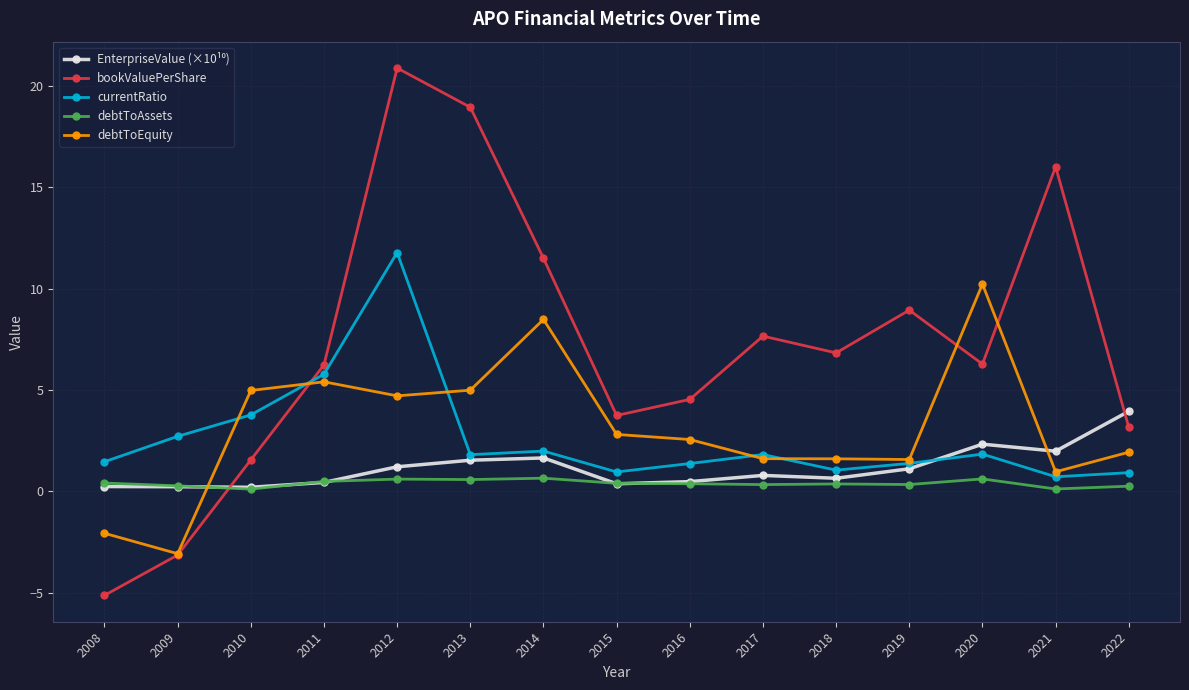

Which series ends up on top after the final intersection of debtToAssets and bookValuePerShare?

bookValuePerShare